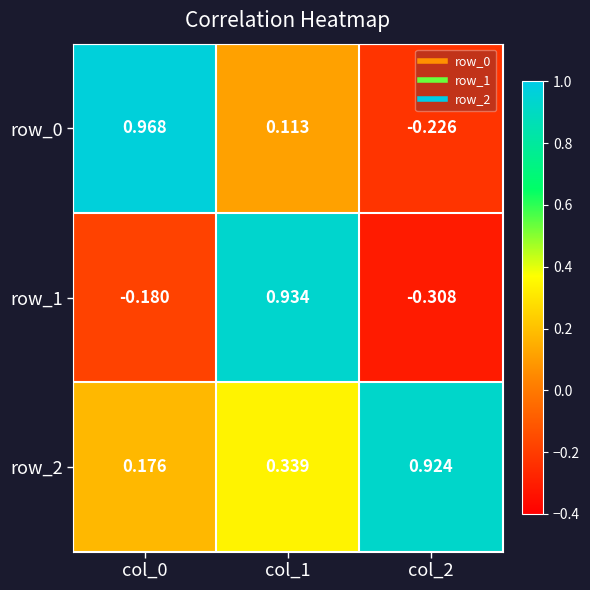

What is the sum of the row_2 values at col_1 and col_0?

0.5